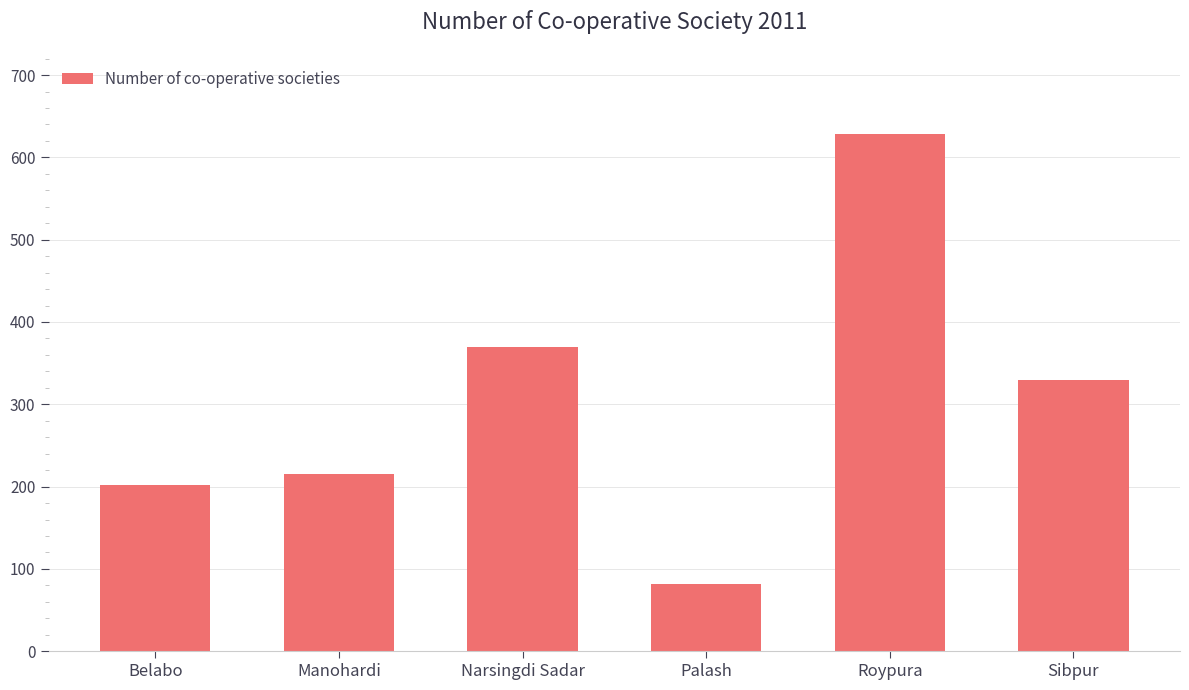

Are the bars horizontal?

No